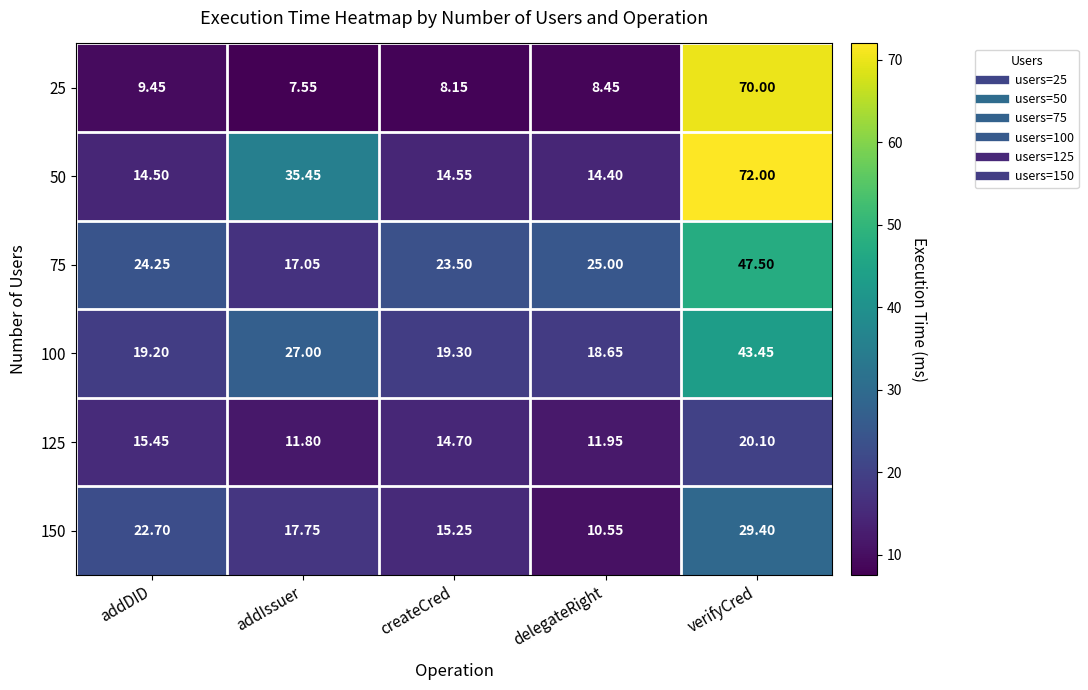

Is the value of 75 at createCred greater than the value of 125 at verifyCred?

Yes